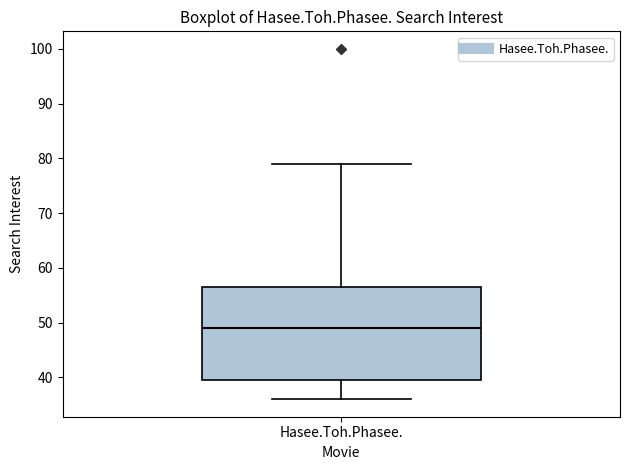

Read this box plot against the y-axis: the position of the median line, the range covered by the box, and the ends of both whiskers. The values are not printed on the chart, so give them approximately, as read against the axis.

median 49, box 40 to 57, whiskers 36 to 79